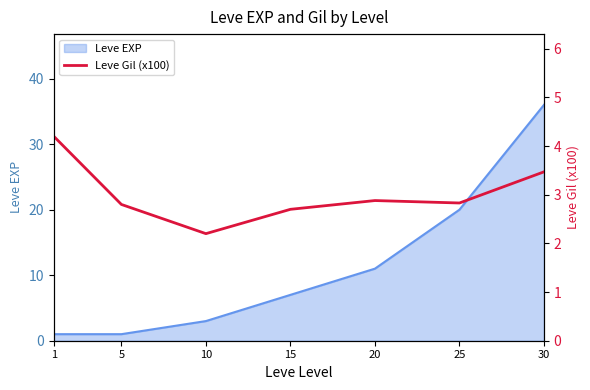

Where is the data nearest to the value 3?

20